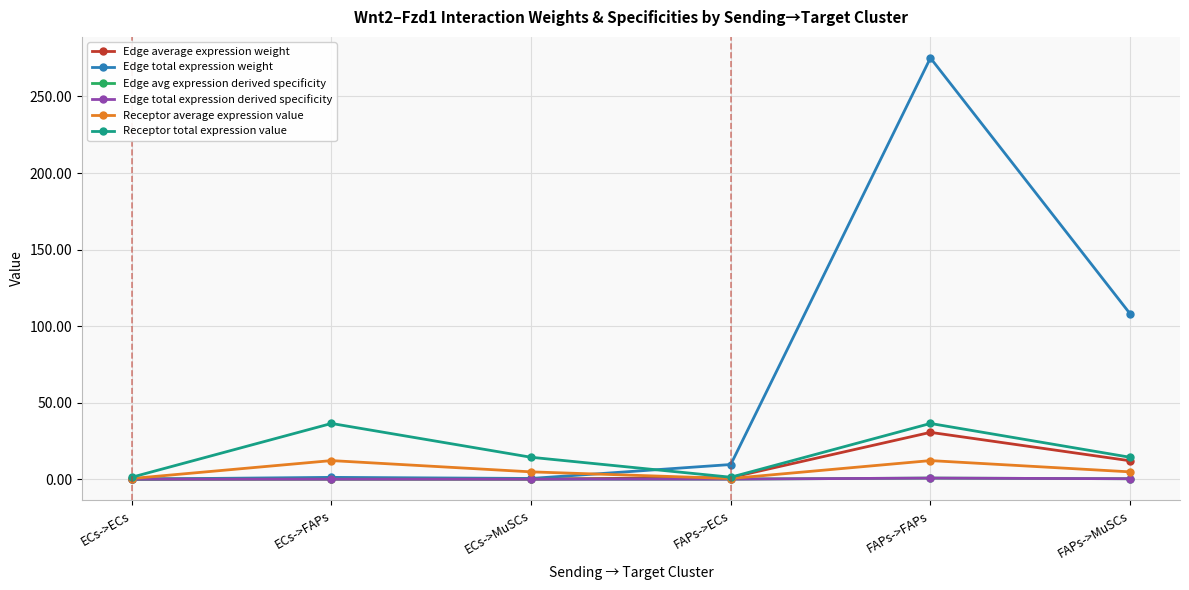

Does the chart have visible grid lines?

Yes